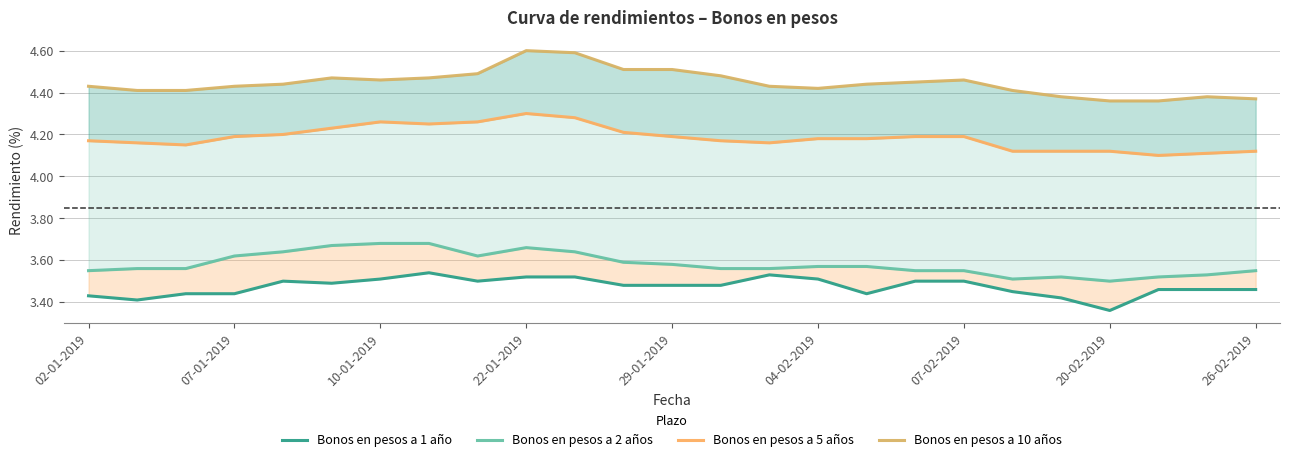

Between 10-01-2019 and 26-02-2019, which is larger?

10-01-2019